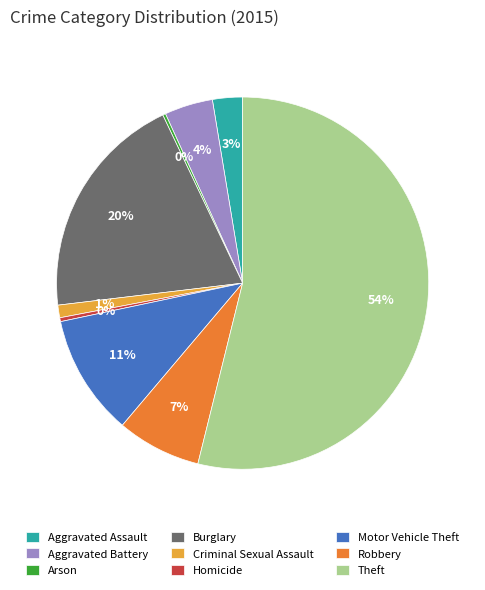

Is there a majority slice in this chart?

Yes